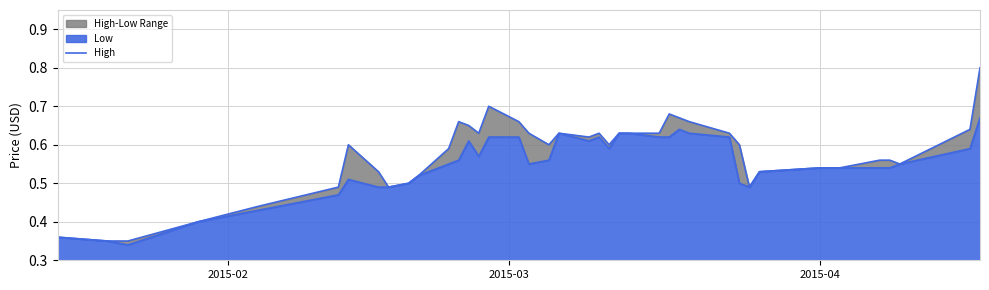

What is the difference between the maximum and minimum values?

0.5